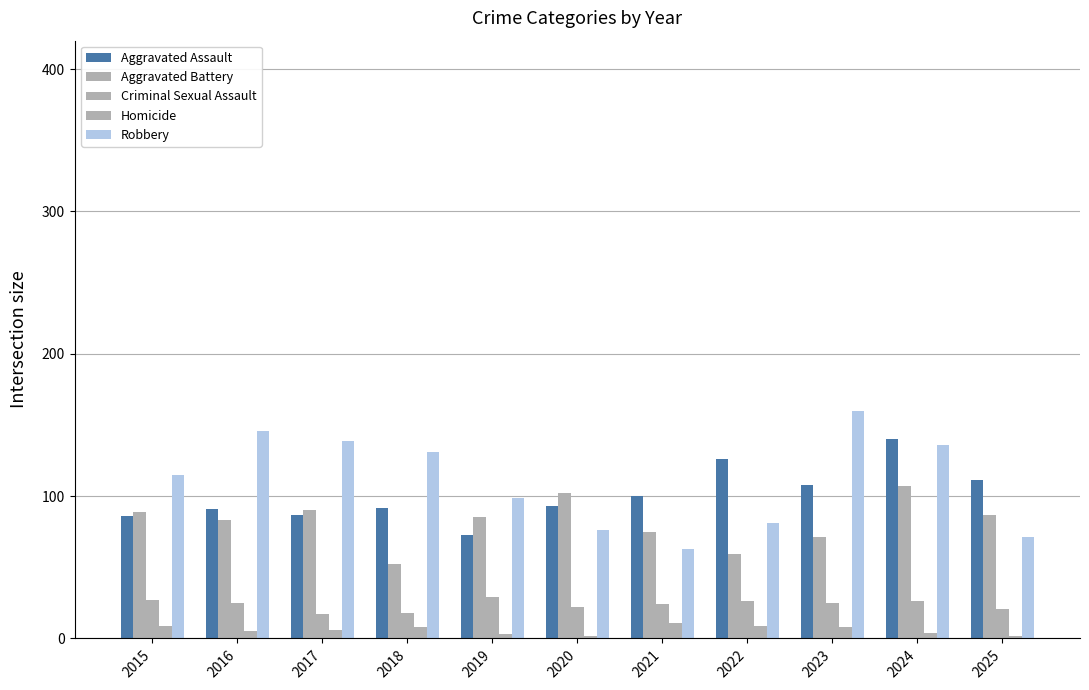

Is it true that Aggravated Assault equals 63 at 2018?

False